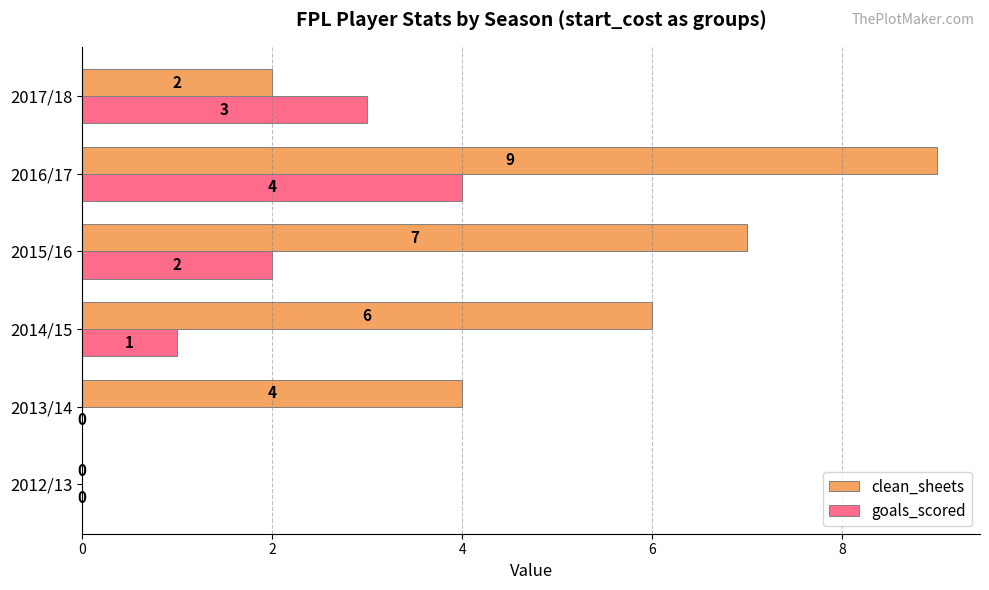

What is the sum of the clean_sheets values at 2016/17 and 2017/18?

11